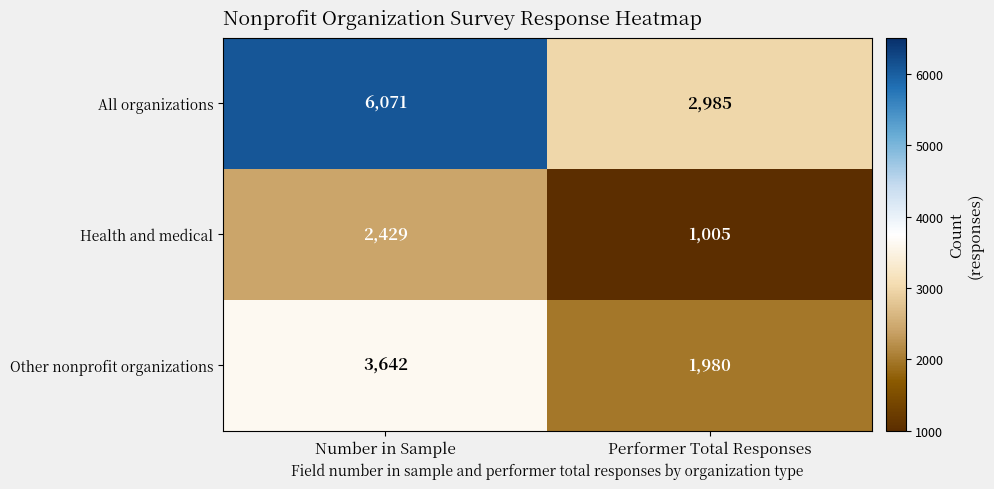

Reading right to left, extract all data points from this chart.

All organizations: 2985	6071
Health and medical: 1005	2429
Other nonprofit organizations: 1980	3642